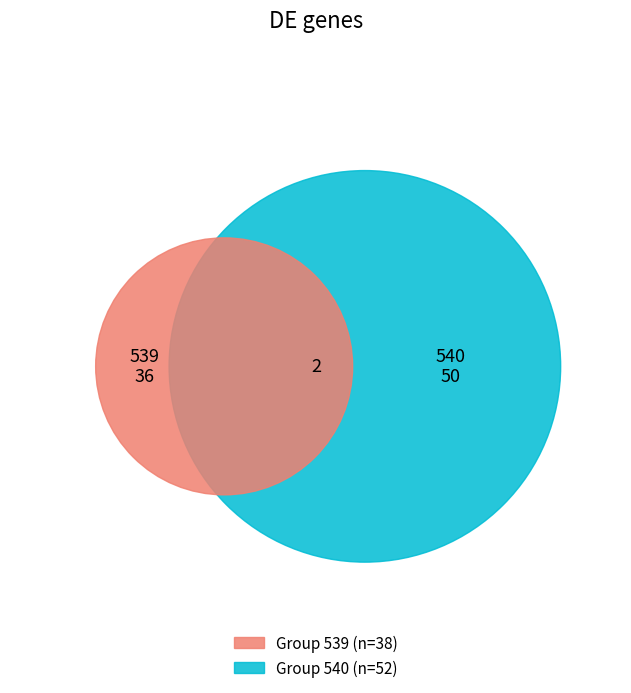

How many segments does this pie chart have?

3